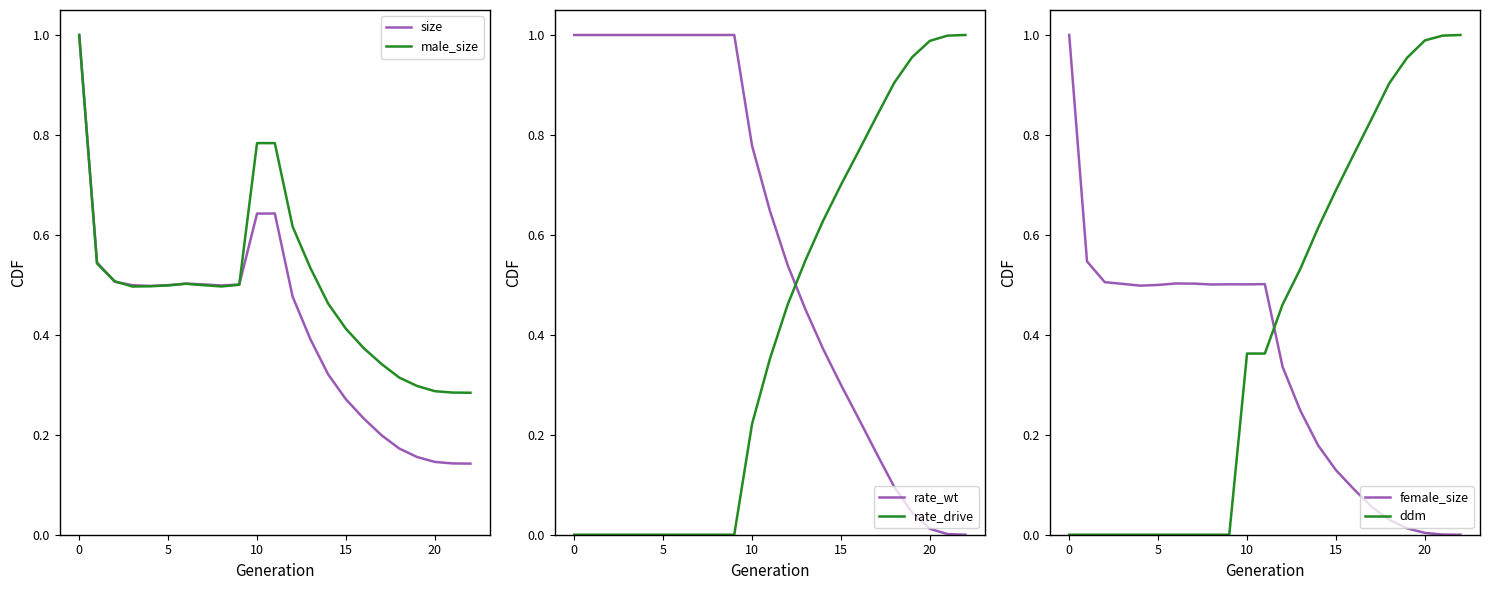

How many times do male_size and rate_wt cross each other?

1